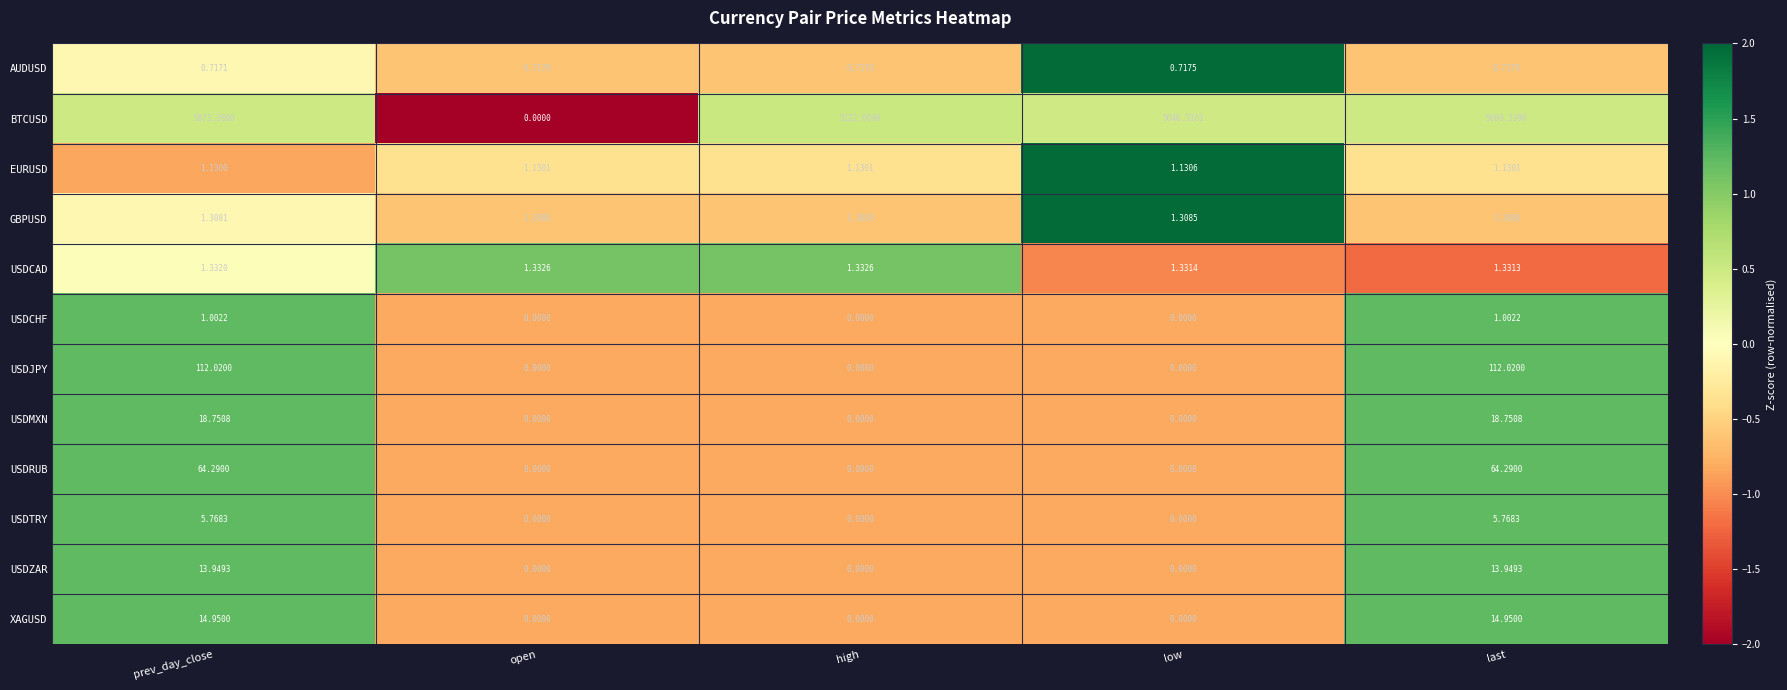

At which category is the sum across all series the highest?

last